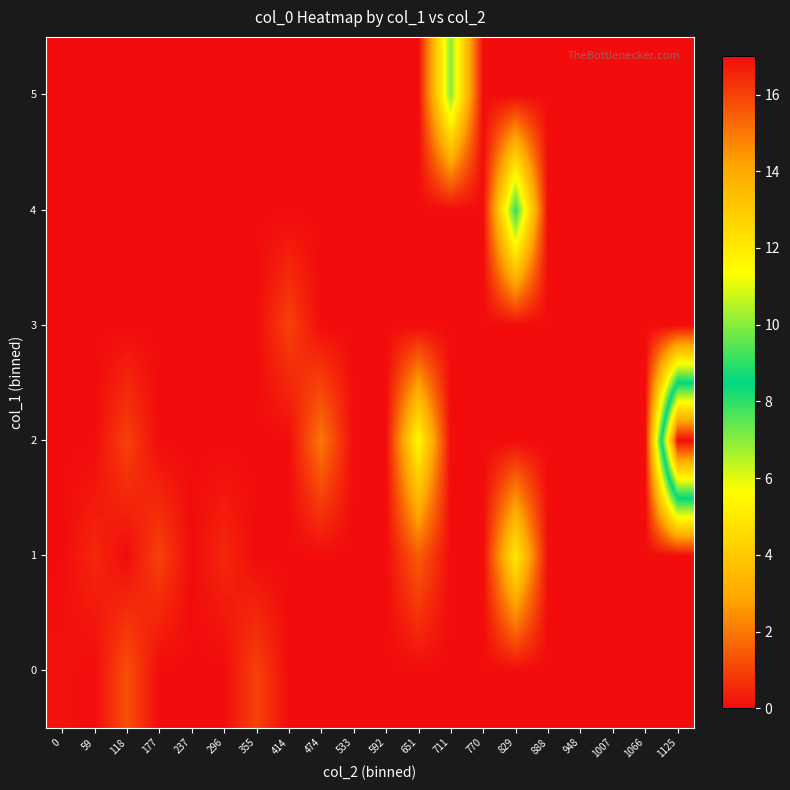

Rank the series at 474 from lowest to highest value.

0, 1, 3, 4, 5, 2